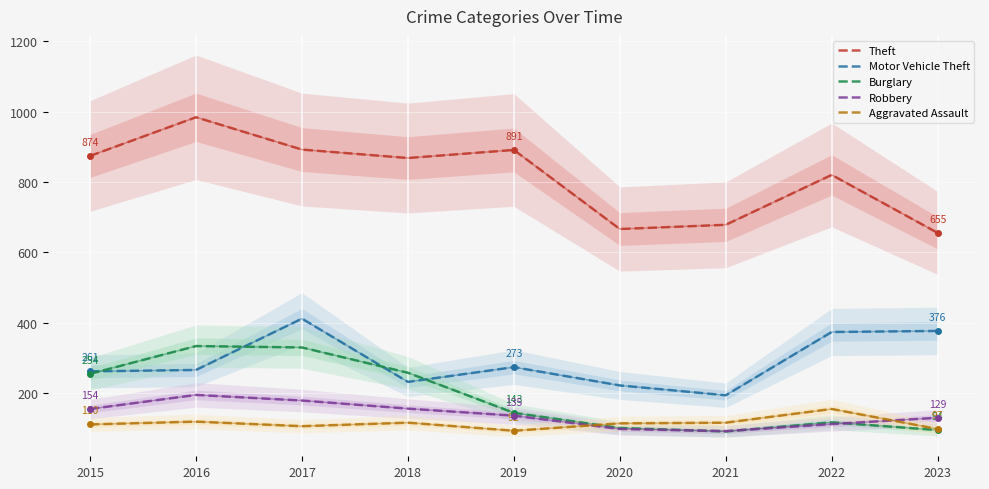

Is the value of Robbery at 2015 greater than the value of Burglary at 2022?

Yes